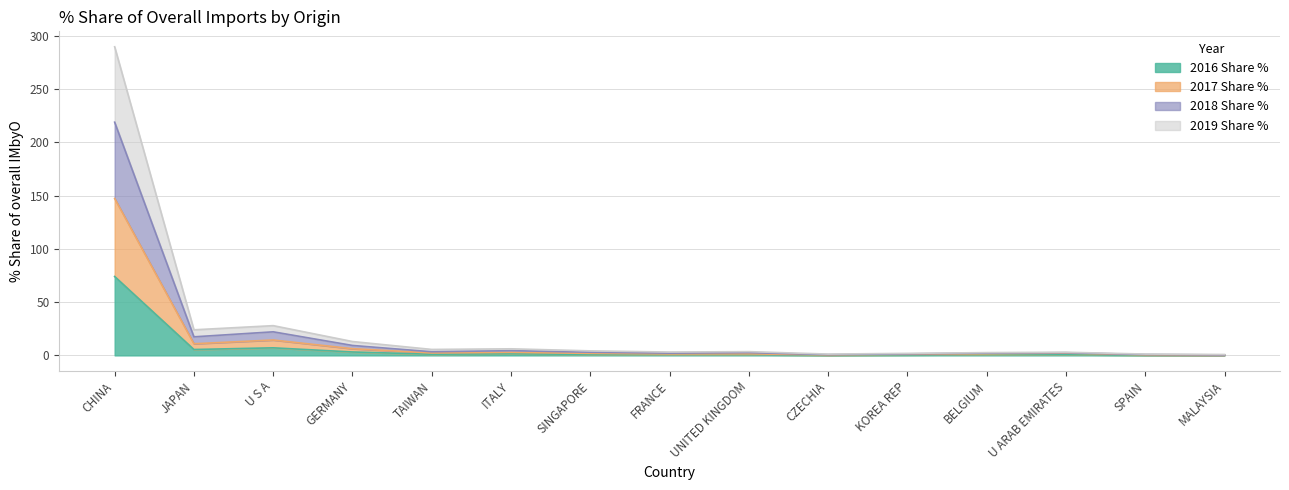

What is the difference between the 2017 Share % values at FRANCE and GERMANY?

4.9